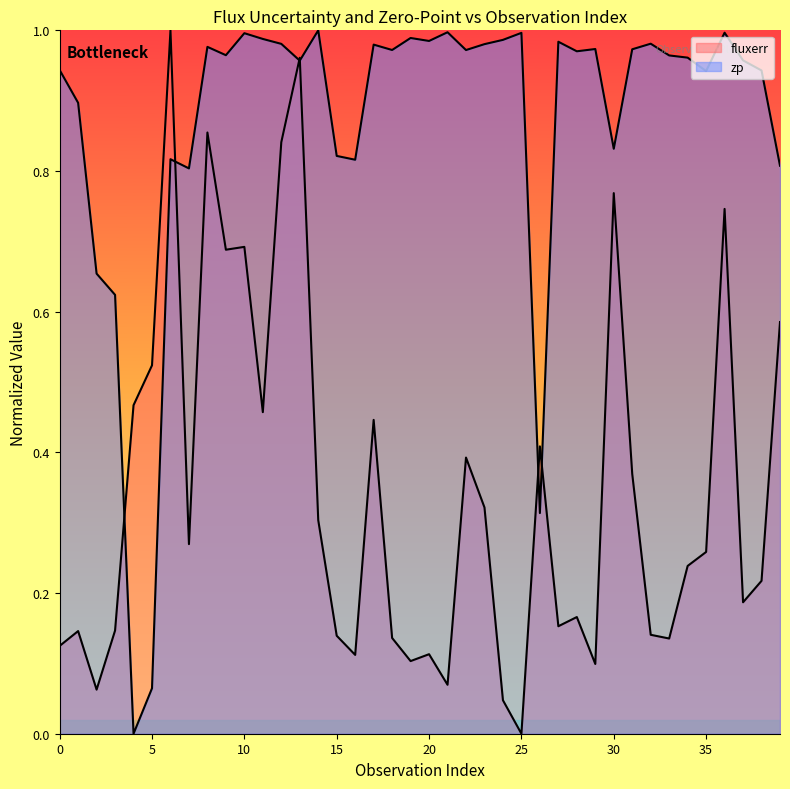

Which series has the largest total across all categories?

zp